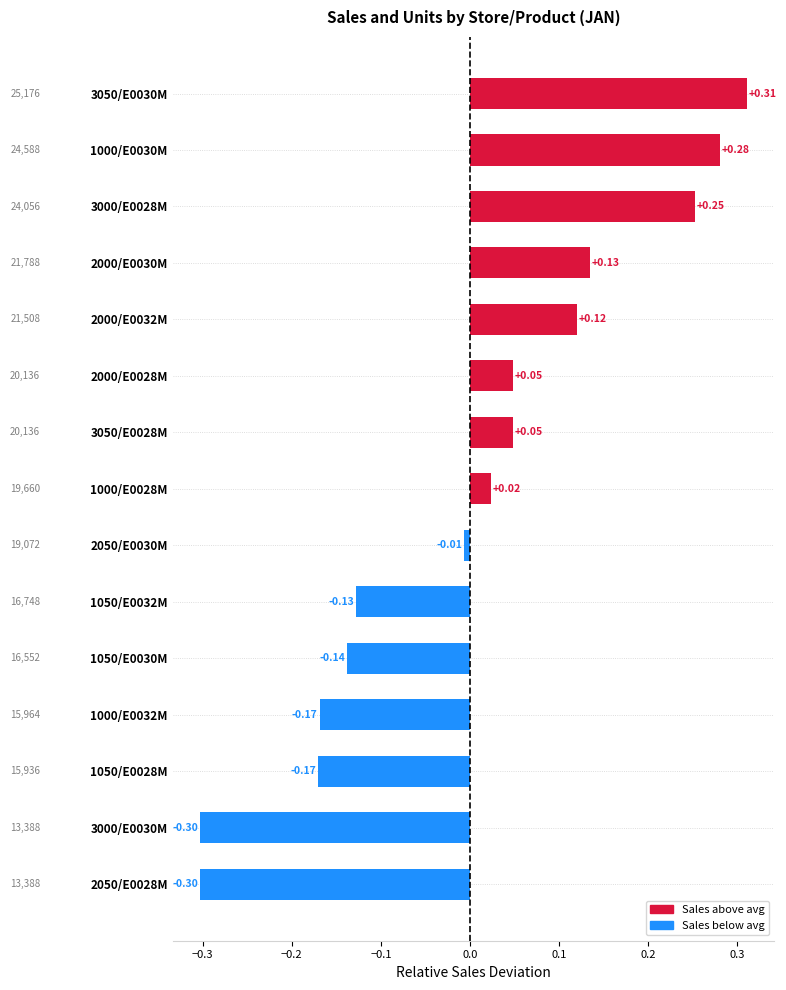

What is the difference between the maximum and second lowest values?

0.6